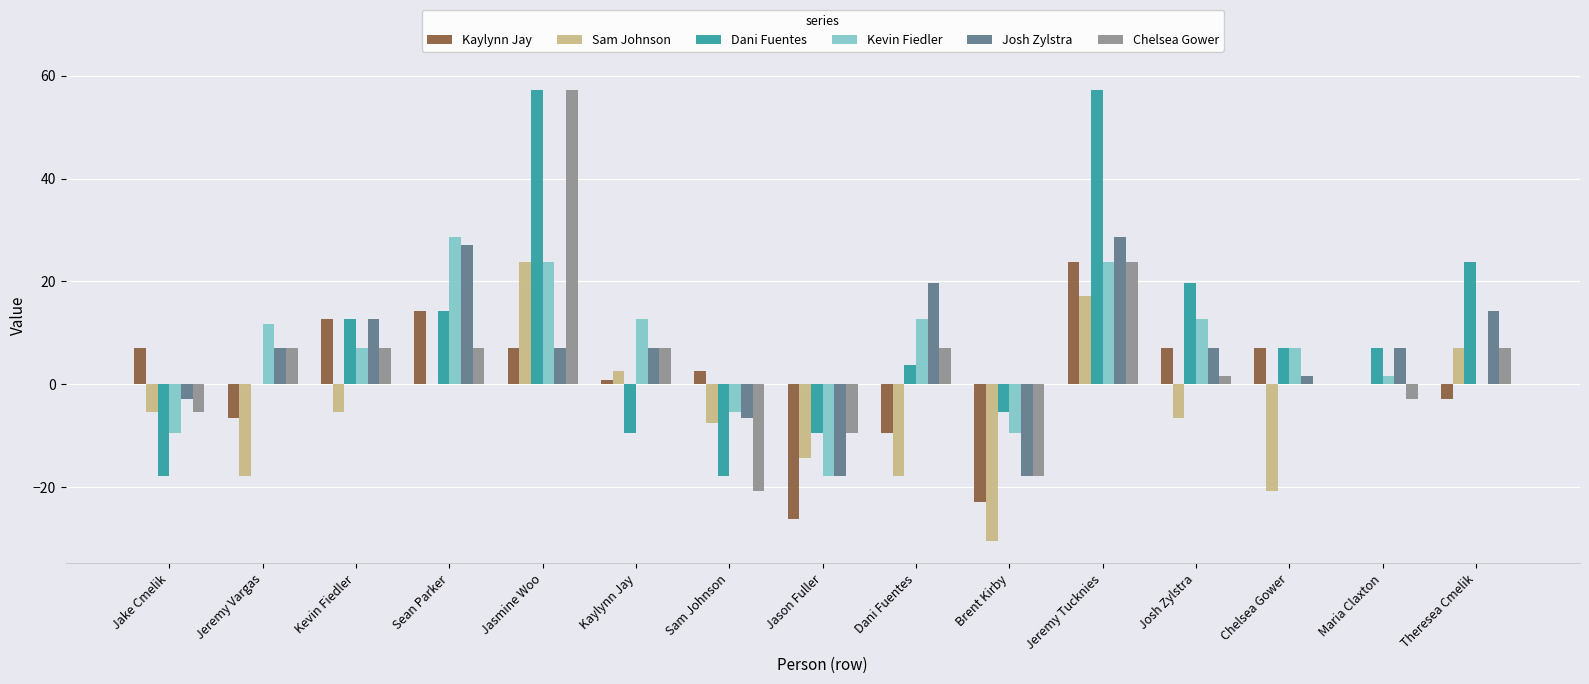

What is the maximum value for Sam Johnson?

23.8